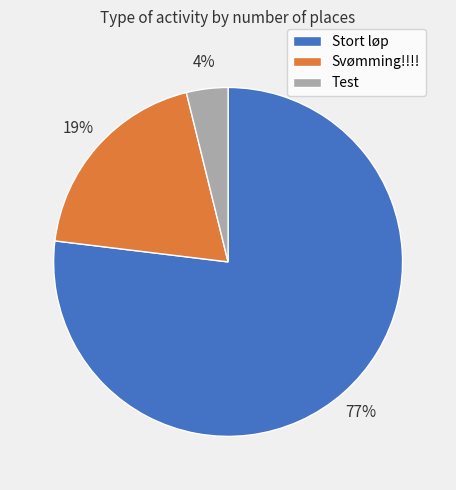

Which has a higher value, Test or Svømming!!!!?

Svømming!!!!